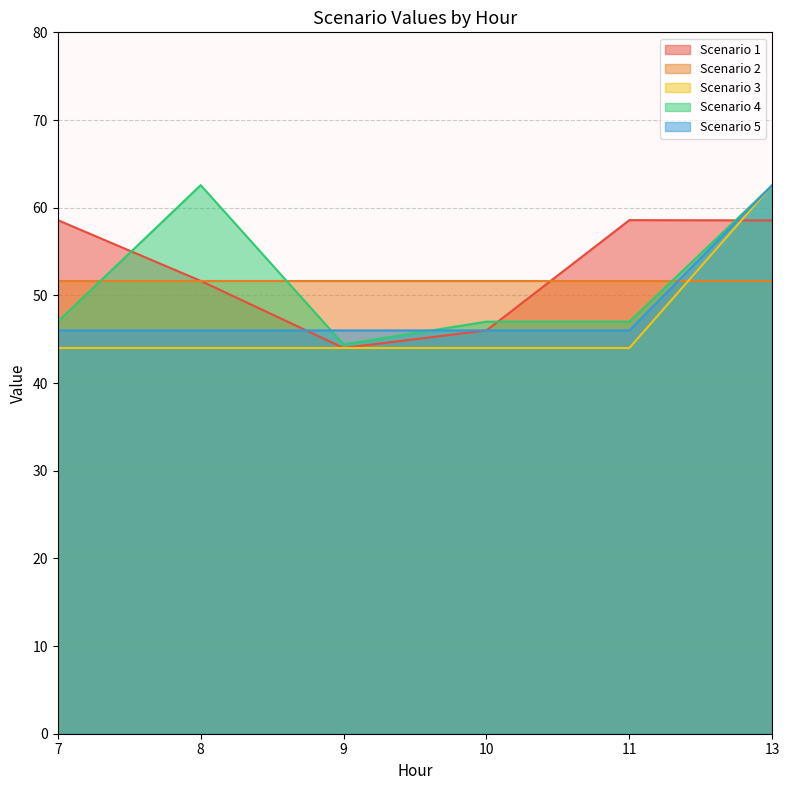

At how many categories does at least one series exceed 61?

2